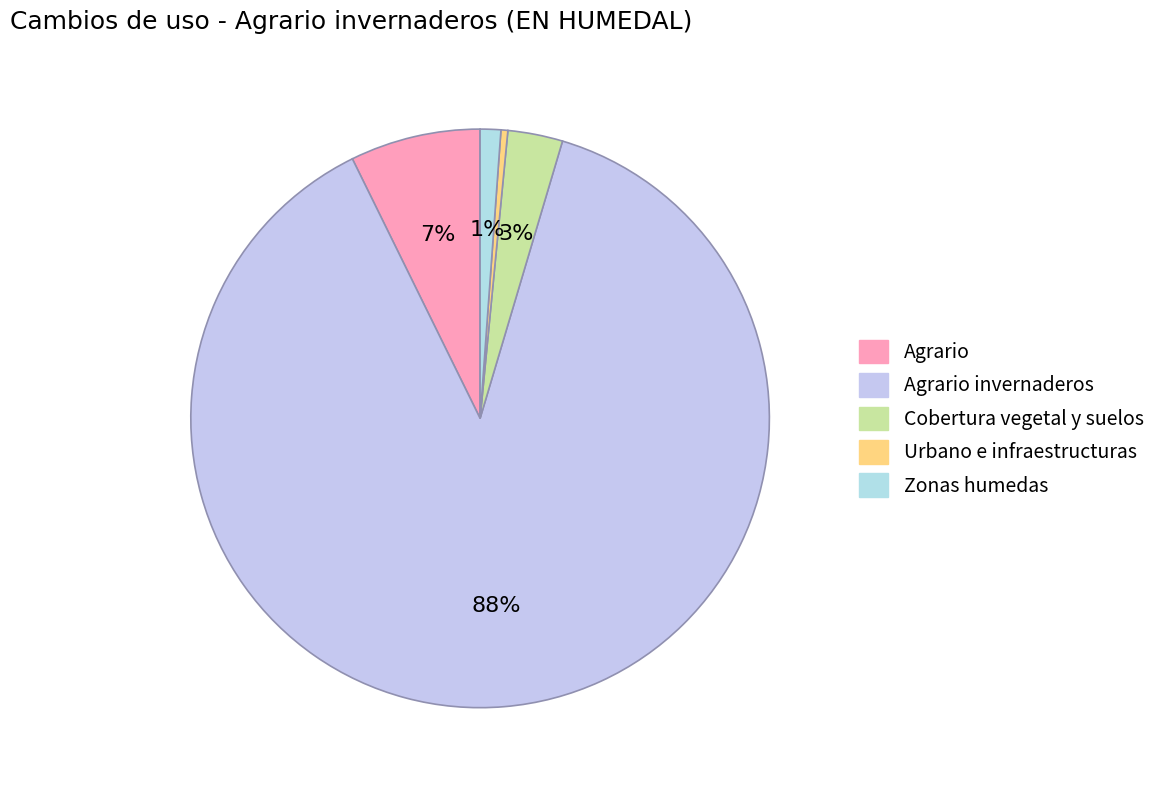

True or false: Agrario accounts for 12% of the total.

False